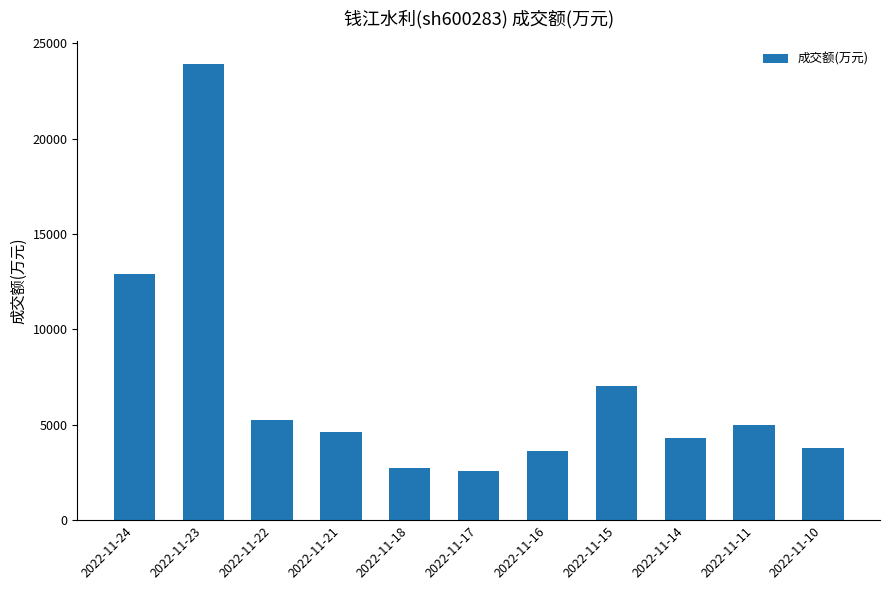

The value at 2022-11-16 is 3612. True or false?

True